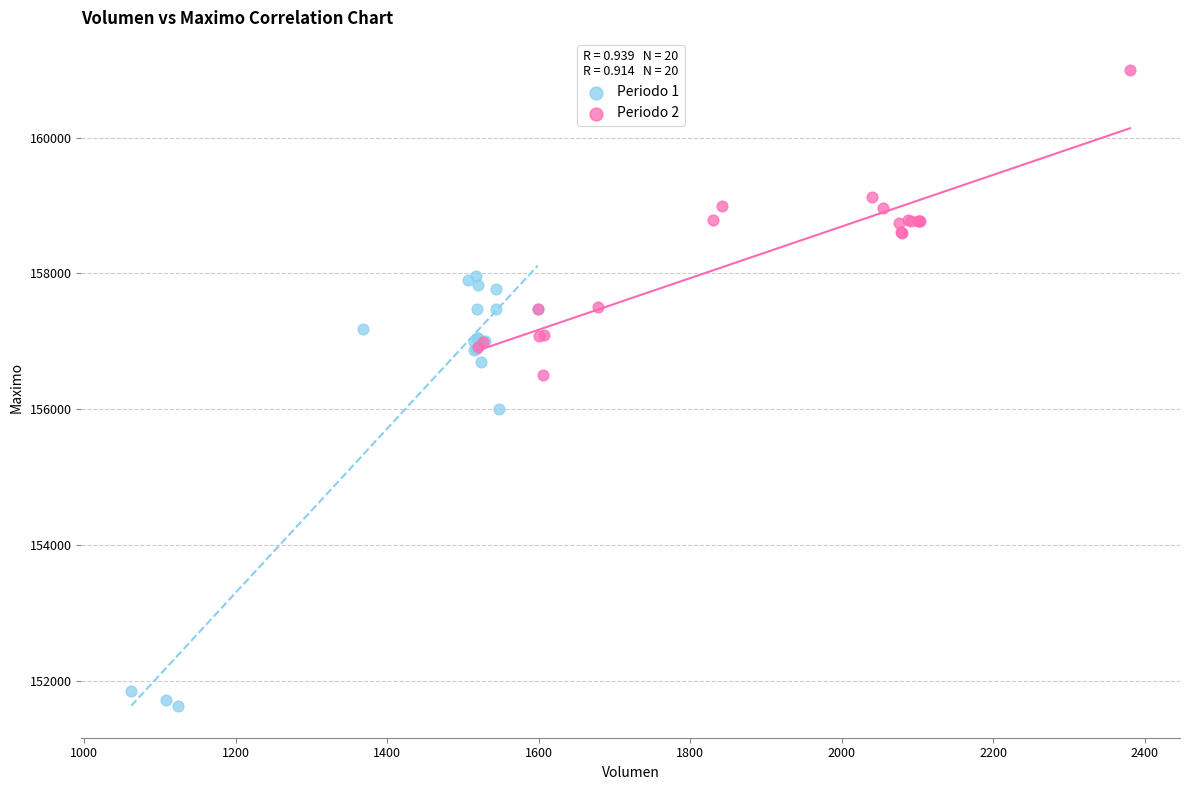

Which series reaches the maximum Y coordinate?

Periodo 2